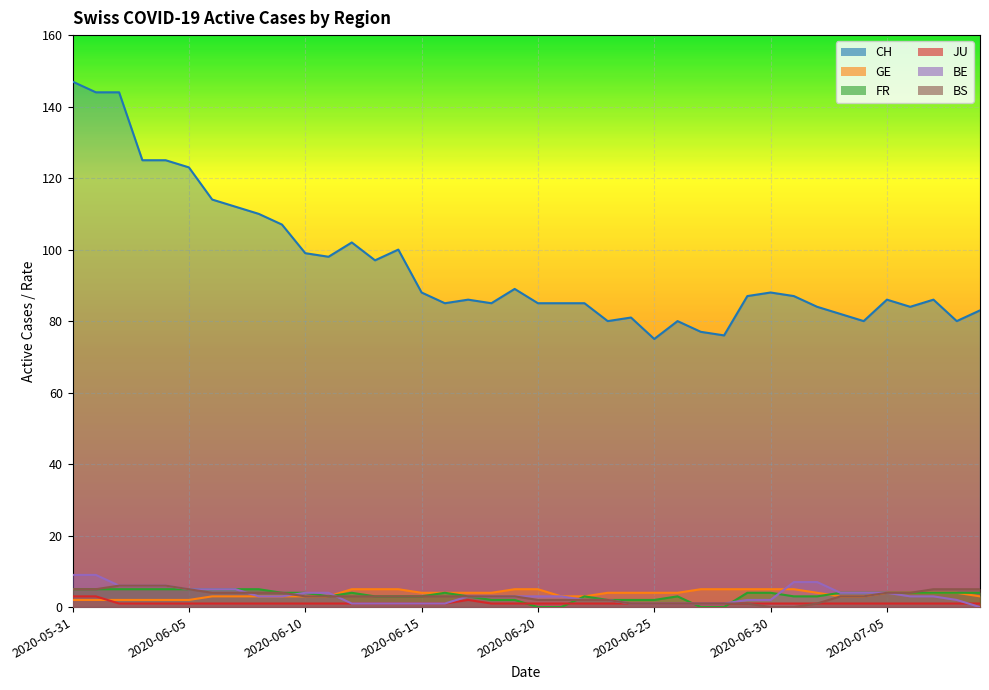

What is the sum of all FR values?

134